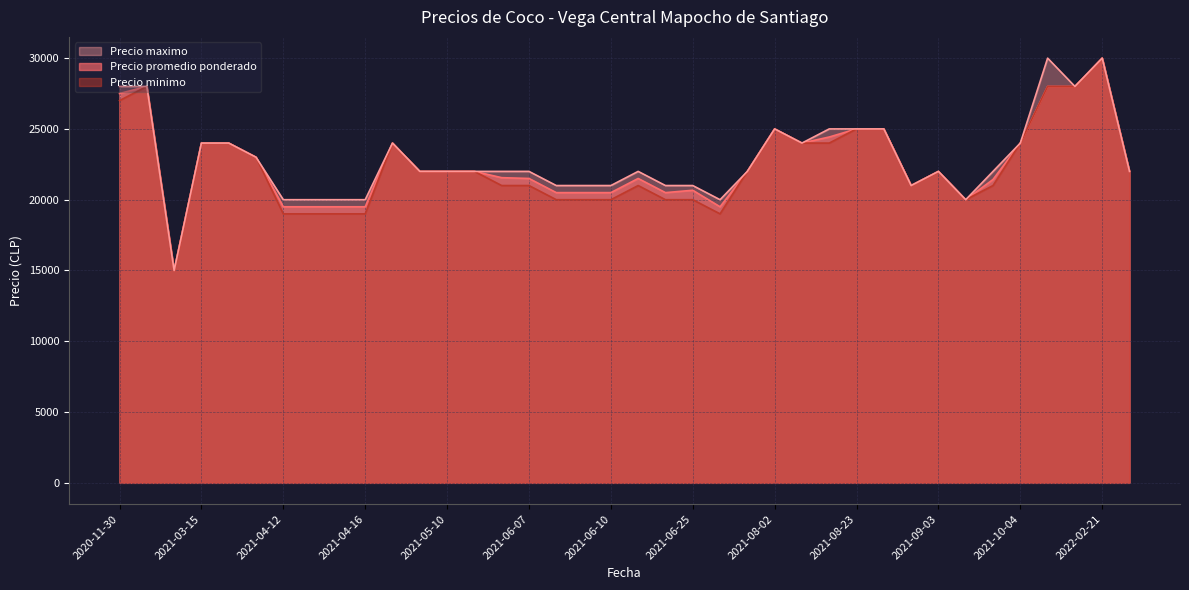

At which category is the sum across all series the highest?

2022-02-21